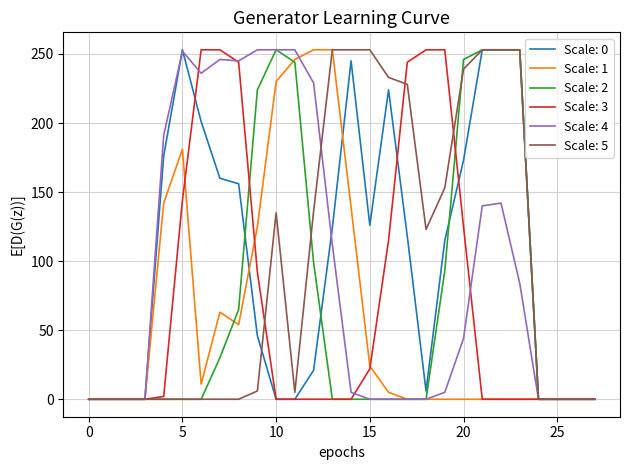

What is the greatest value displayed?

253